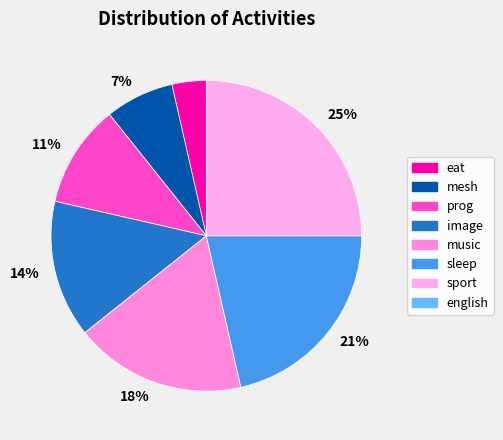

How many slices are in this pie chart?

8